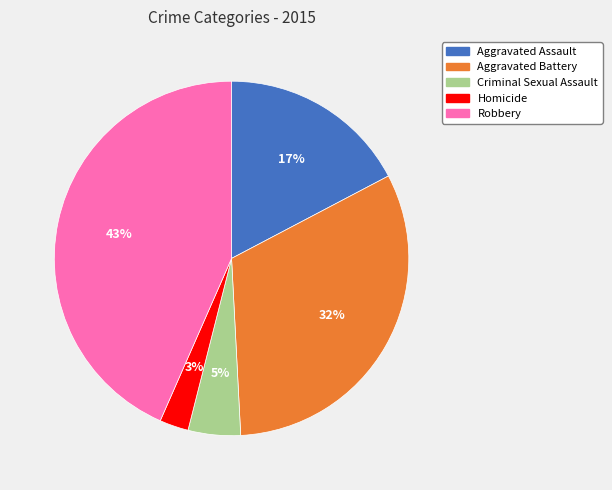

Rank the categories by value from lowest to highest.

Homicide, Criminal Sexual Assault, Aggravated Assault, Aggravated Battery, Robbery